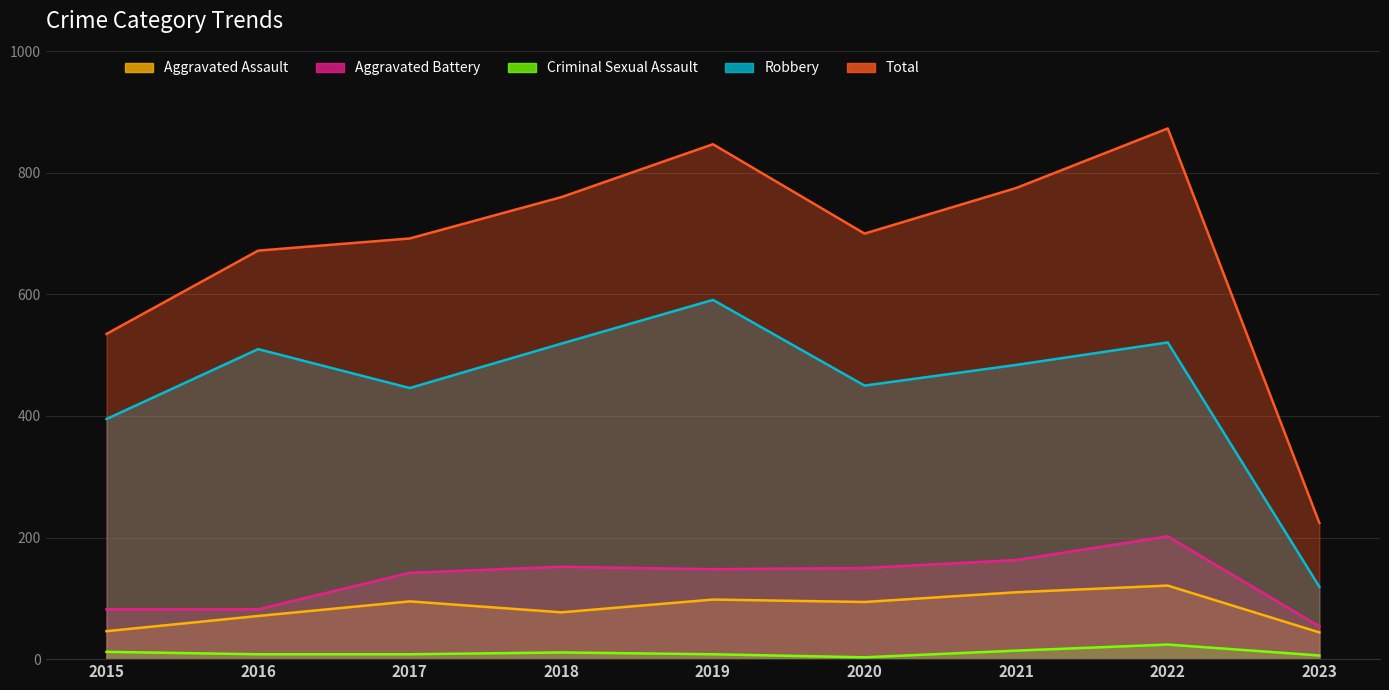

What is the lowest value of the Aggravated Assault series?

44